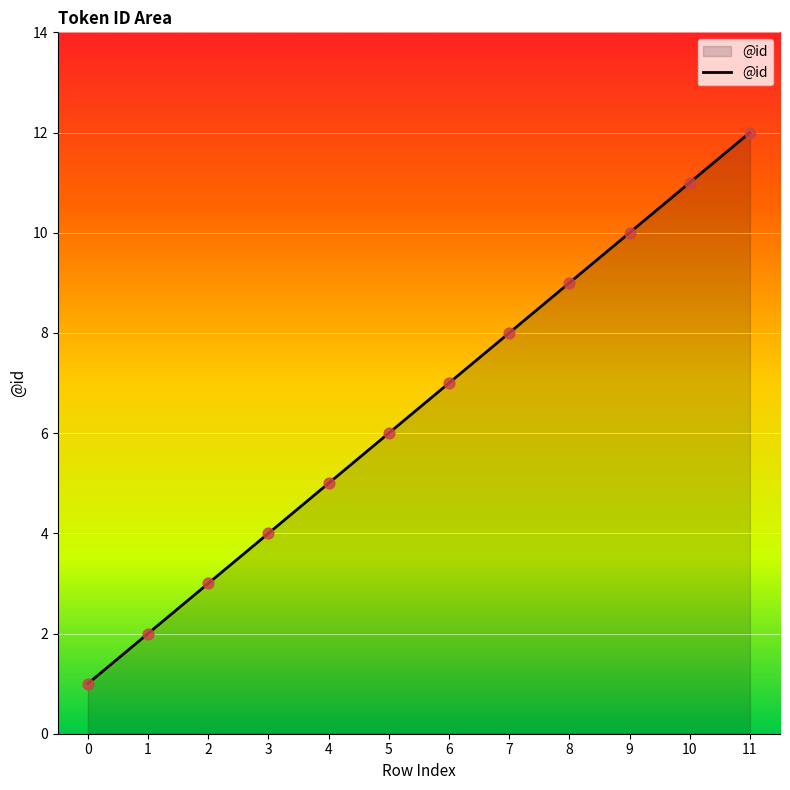

What is the change in value from 2 to 9?

+7